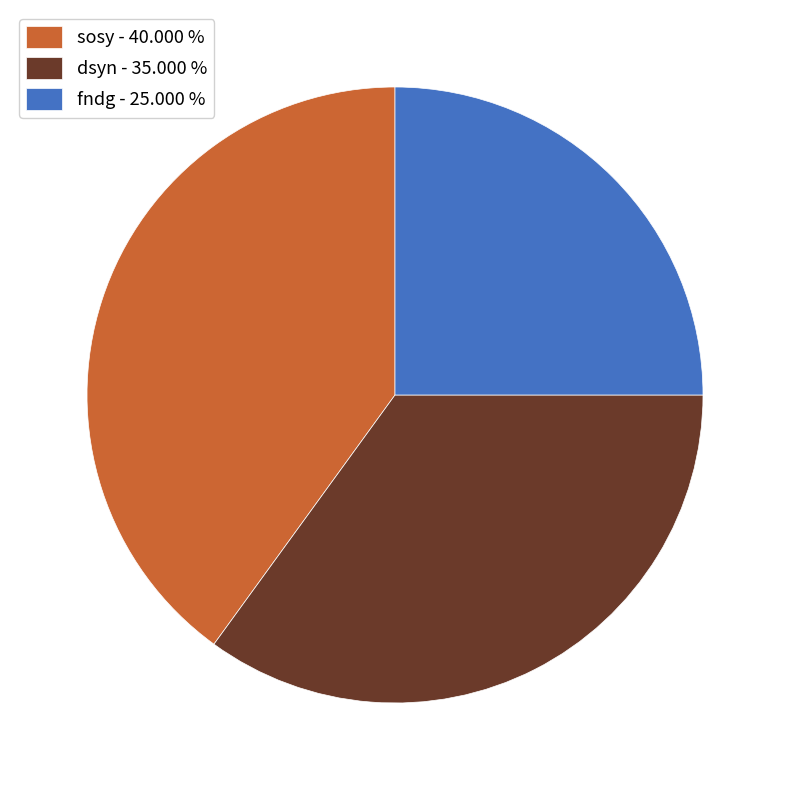

Between dsyn - 35.000 % and fndg - 25.000 %, which is larger?

dsyn - 35.000 %